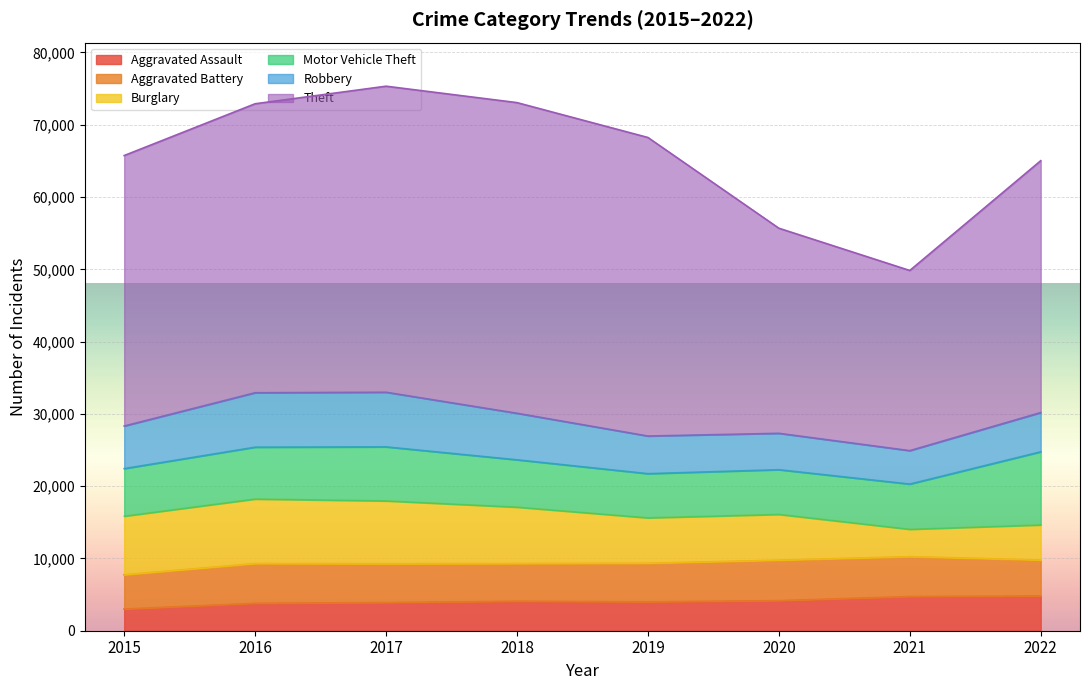

List the labels in order of Motor Vehicle Theft value, largest first.

2022, 2017, 2016, 2015, 2018, 2021, 2020, 2019